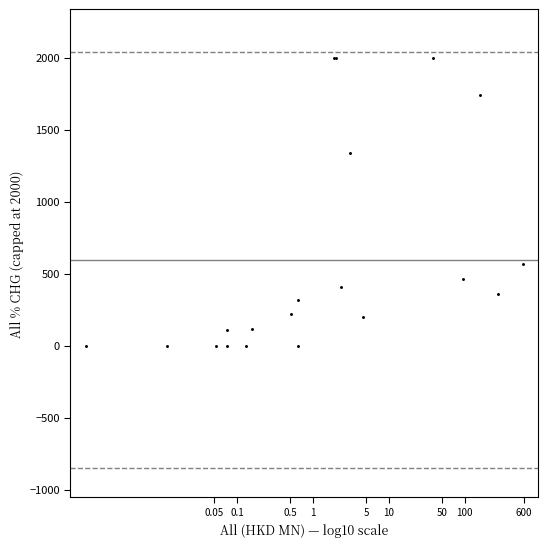

What Y value in the scatter plot is closest to 1000?

1335.8